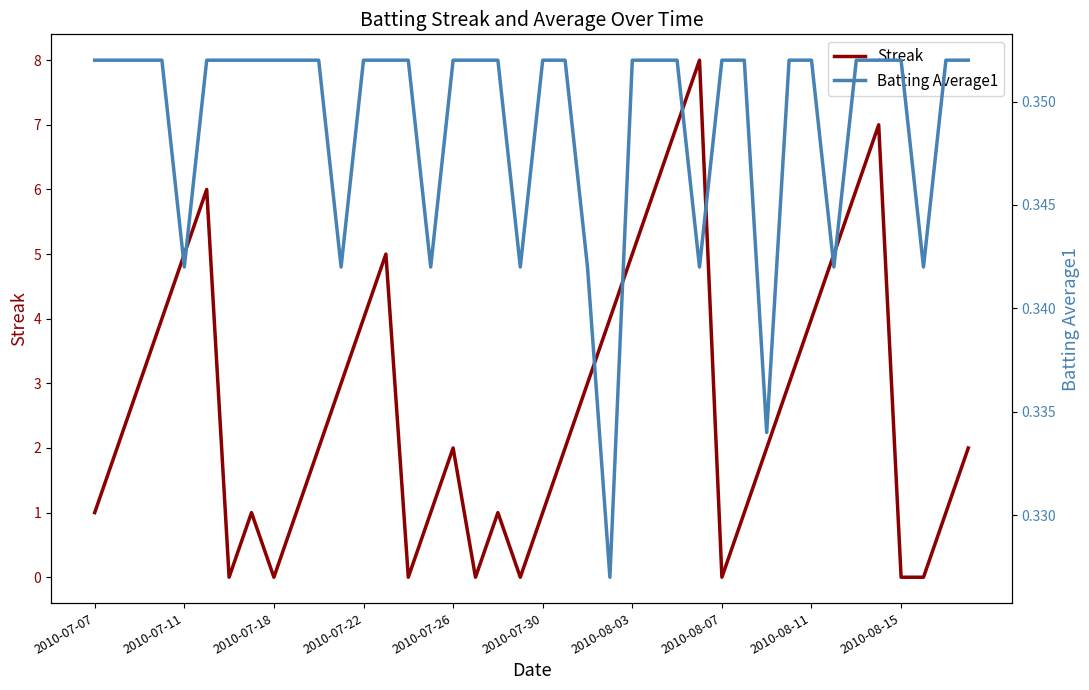

List the series in order of their overall mean, highest first.

Streak, Batting Average1